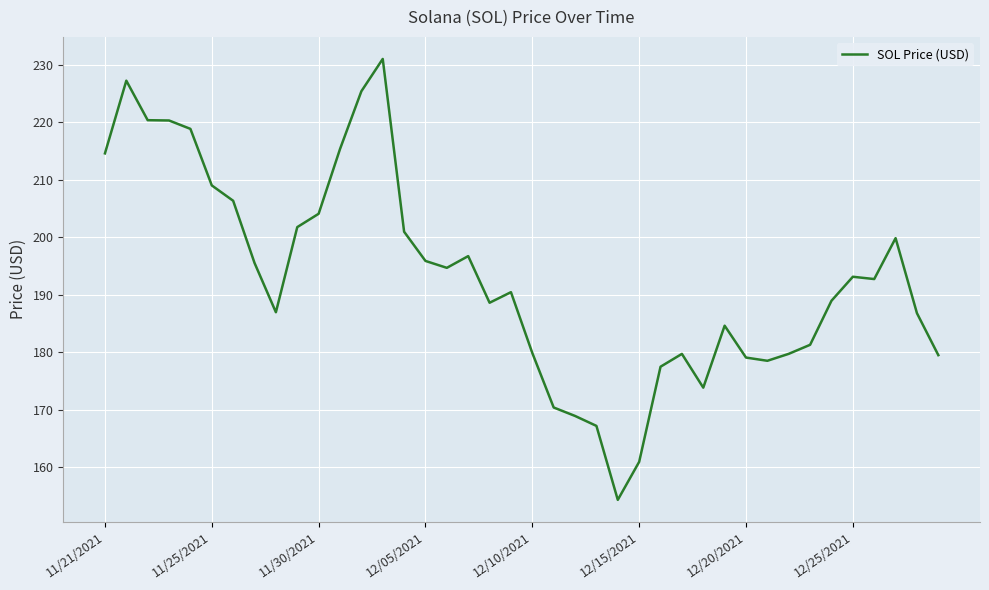

What is the greatest value displayed?

231.0